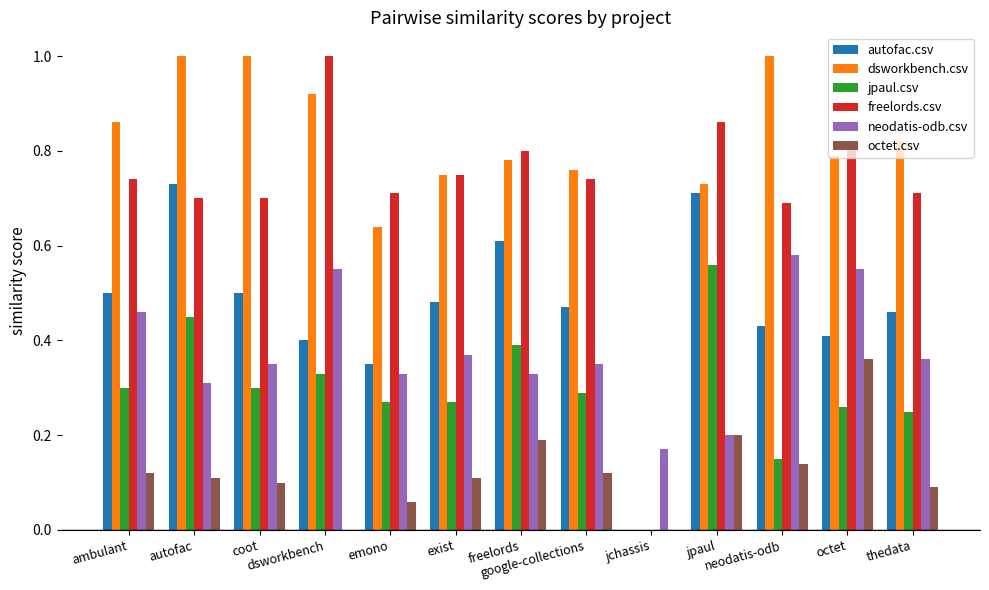

True or false: autofac.csv has a value of 0.3 at emono.

True